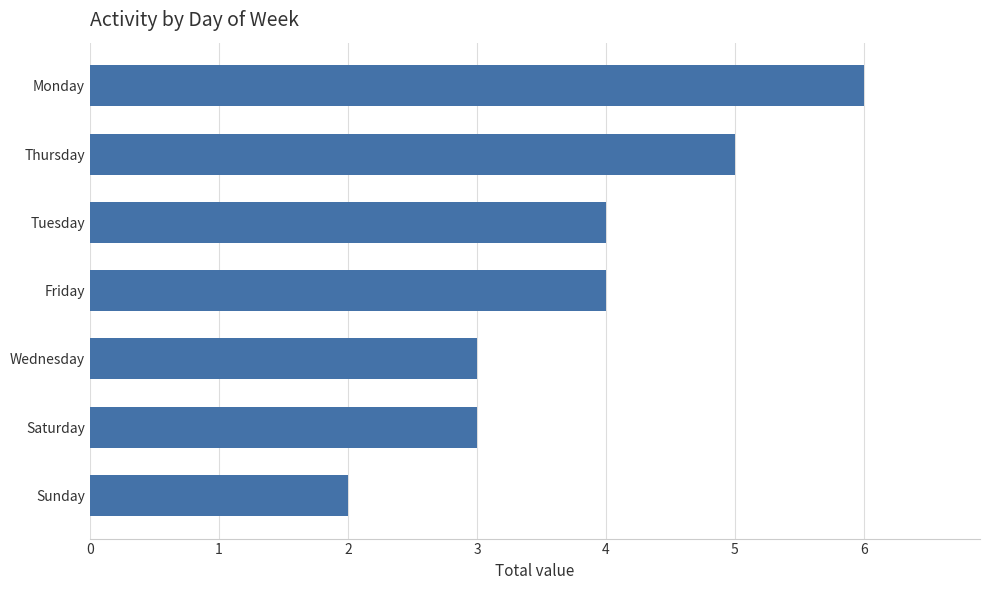

What is the approximate value at Thursday?

5